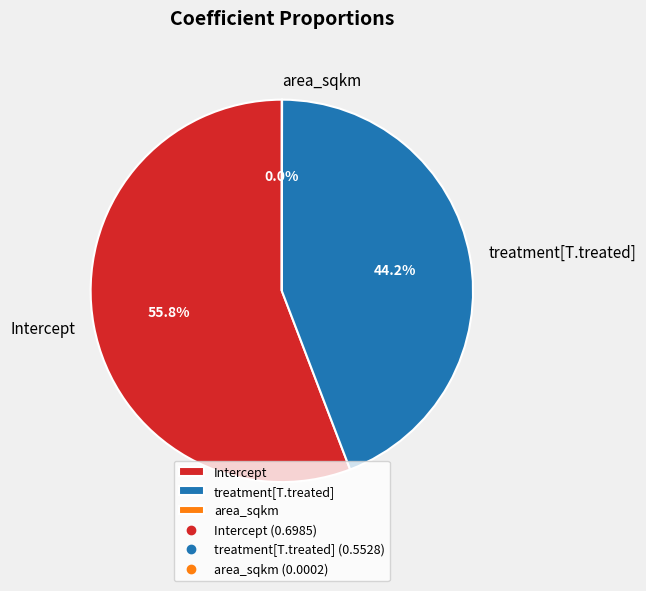

Does treatment[T.treated] account for over 50% of the chart?

No